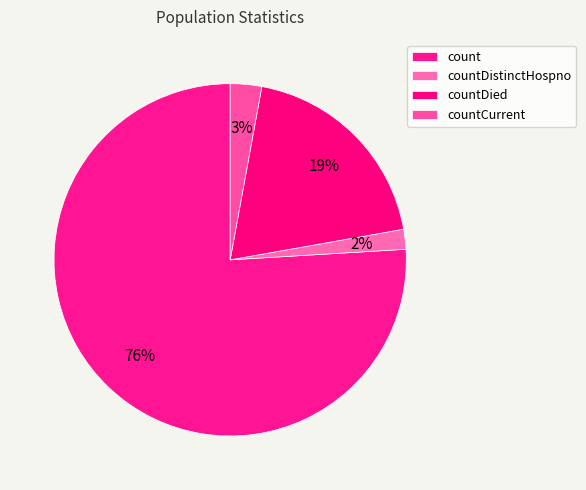

How much of the chart is everything except countCurrent?

97.1%